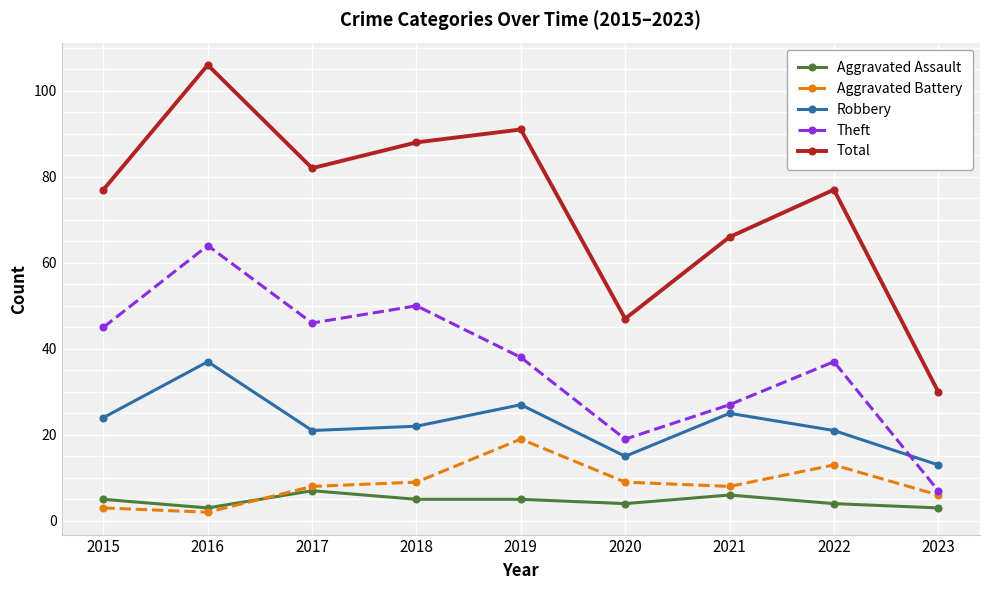

Count the number of categories in the chart.

9